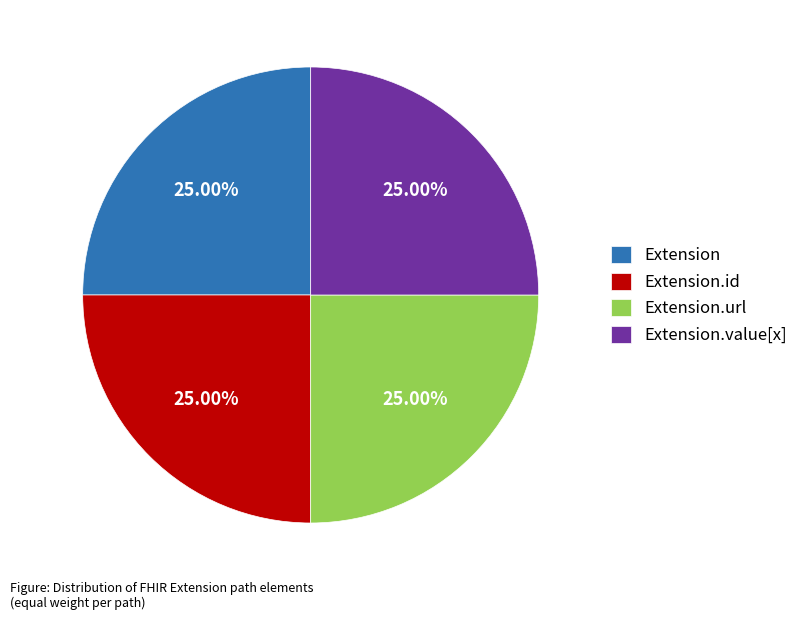

Is Extension the majority of the pie?

No